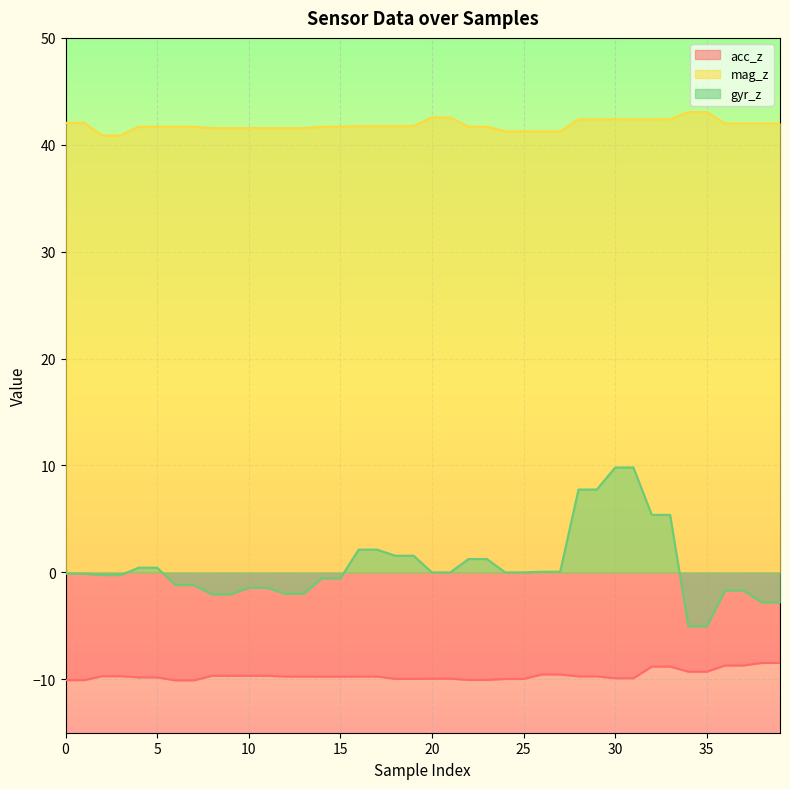

Reading left to right, transcribe all the data shown in this chart.

acc_z: 0=-10.1	1=-10.1	2=-9.7	3=-9.7	4=-9.8	5=-9.8	6=-10.1	7=-10.1	8=-9.7	9=-9.7	10=-9.7	11=-9.7	12=-9.7	13=-9.7	14=-9.8	15=-9.8	16=-9.7	17=-9.7	18=-10.0	19=-10.0	20=-9.9	21=-9.9	22=-10.1	23=-10.1	24=-10.0	25=-10.0	26=-9.6	27=-9.6	28=-9.7	29=-9.7	30=-9.9	31=-9.9	32=-8.8	33=-8.8	34=-9.3	35=-9.3	36=-8.7	37=-8.7	38=-8.5	39=-8.5
mag_z: 0=42.1	1=42.1	2=40.9	3=40.9	4=41.7	5=41.7	6=41.7	7=41.7	8=41.6	9=41.6	10=41.6	11=41.6	12=41.6	13=41.6	14=41.7	15=41.7	16=41.8	17=41.8	18=41.8	19=41.8	20=42.6	21=42.6	22=41.7	23=41.7	24=41.2	25=41.2	26=41.2	27=41.2	28=42.4	29=42.4	30=42.4	31=42.4	32=42.4	33=42.4	34=43.1	35=43.1	36=42.0	37=42.0	38=42.0	39=42.0
gyr_z: 0=-0.1	1=-0.1	2=-0.2	3=-0.2	4=0.4	5=0.4	6=-1.2	7=-1.2	8=-2.1	9=-2.1	10=-1.4	11=-1.4	12=-2.0	13=-2.0	14=-0.6	15=-0.6	16=2.1	17=2.1	18=1.6	19=1.6	20=0.0	21=0.0	22=1.2	23=1.2	24=0.0	25=0.0	26=0.1	27=0.1	28=7.8	29=7.8	30=9.8	31=9.8	32=5.4	33=5.4	34=-5.1	35=-5.1	36=-1.7	37=-1.7	38=-2.8	39=-2.8